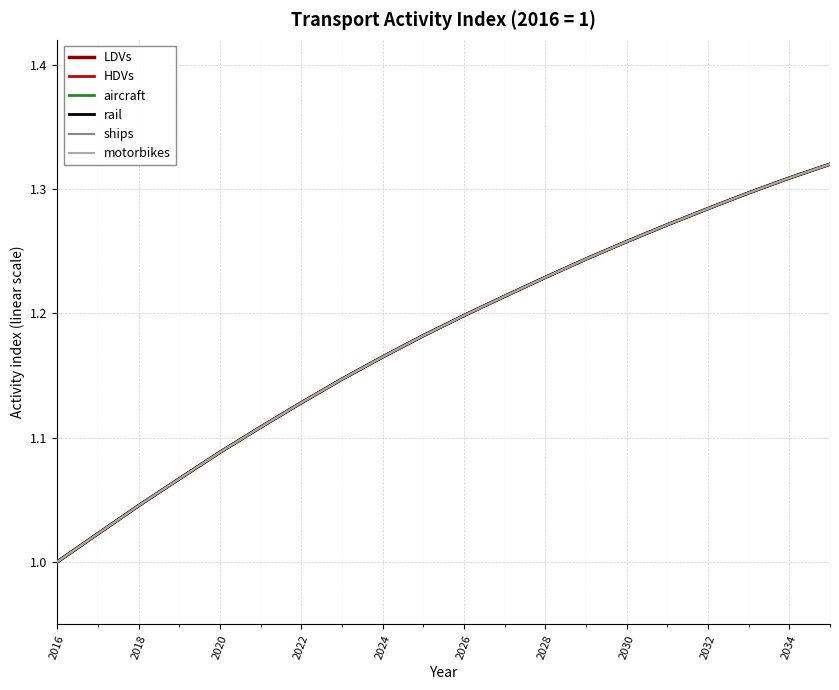

What is the sum of all motorbikes values?

23.6